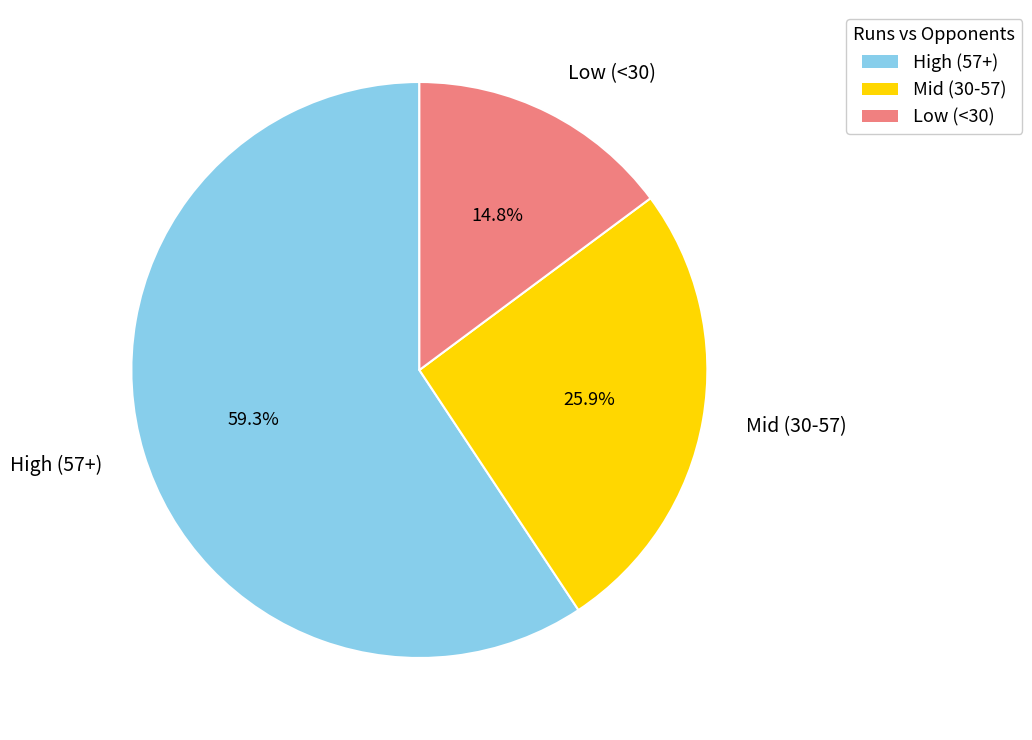

Which category has the biggest portion of the pie?

High (57+)